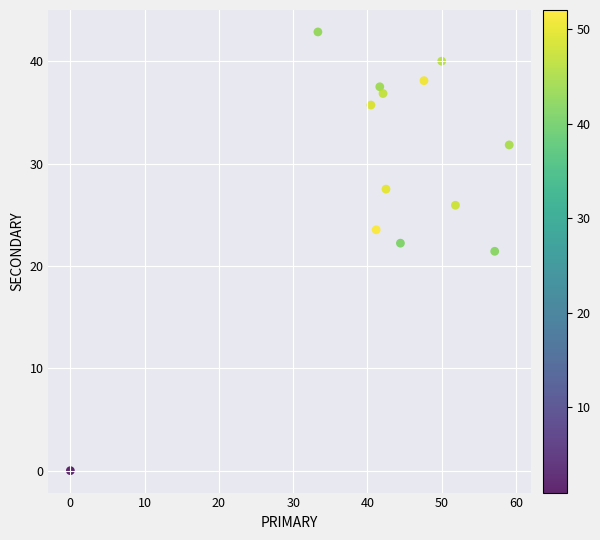

What is the range of Y values (max minus min)?

42.9